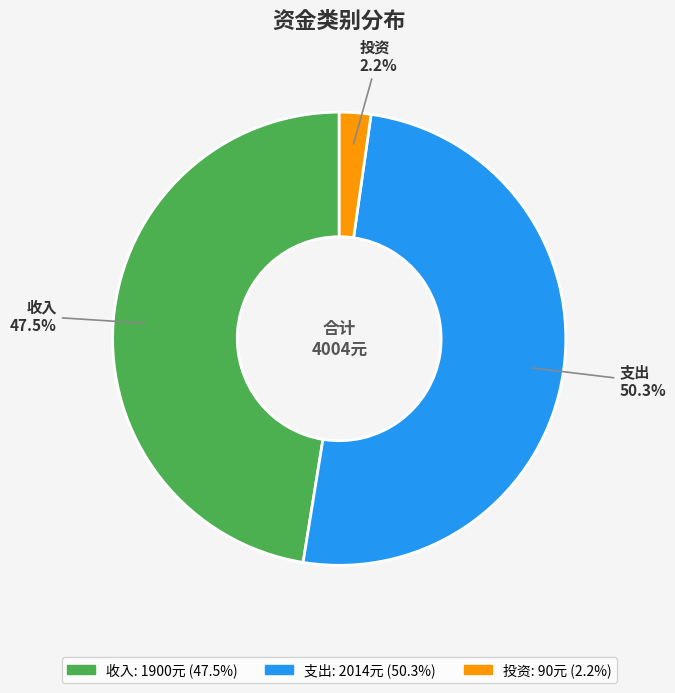

Which slice represents more than half of the pie?

支出